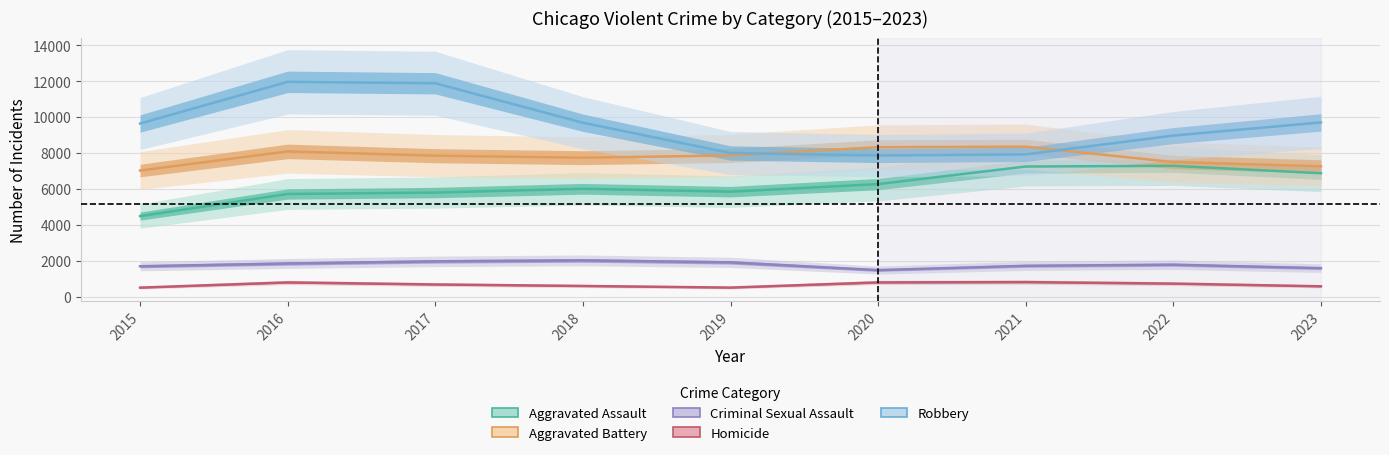

What is the sum of all Aggravated Assault values?

55481